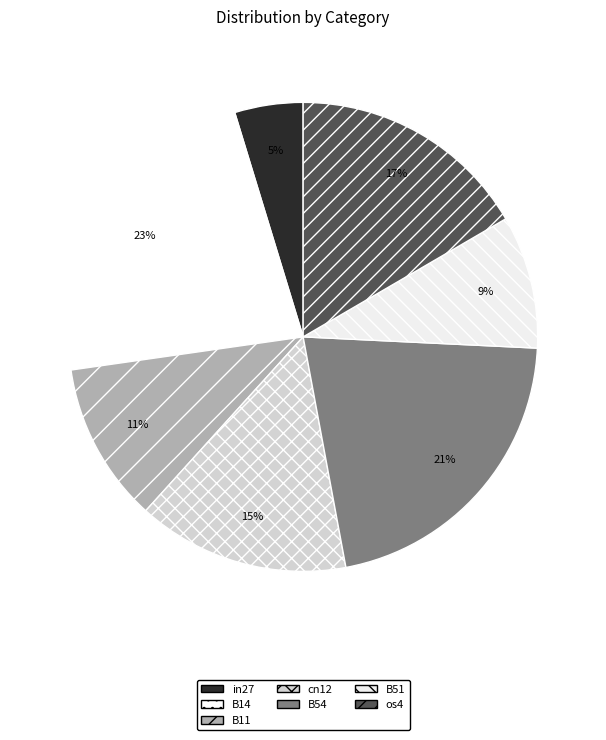

What percentage is the os4 slice, to the nearest percent?

17%